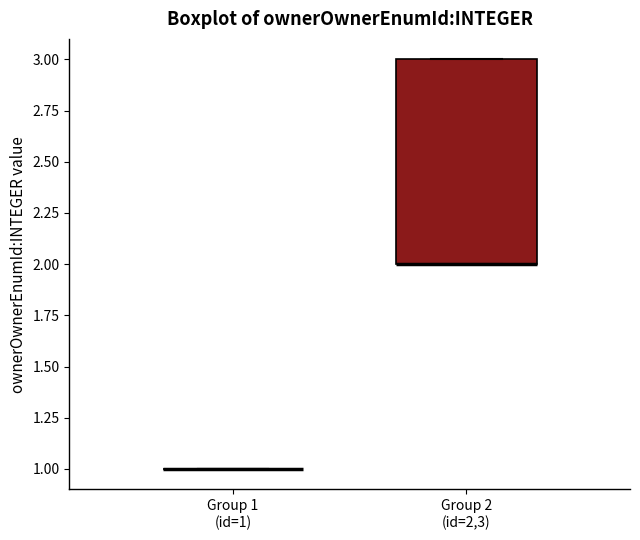

Reading left to right, read every box against the y-axis: the position of its median line, the range the box covers, and the ends of its whiskers. The values are not printed on the chart, so give them approximately, as read against the axis.

Group 1 (id=1): box collapsed to a line at 1, whiskers 1 to 1
Group 2 (id=2,3): median 2 (drawn on the box's lower edge), box 2 to 3, whiskers 2 to 3